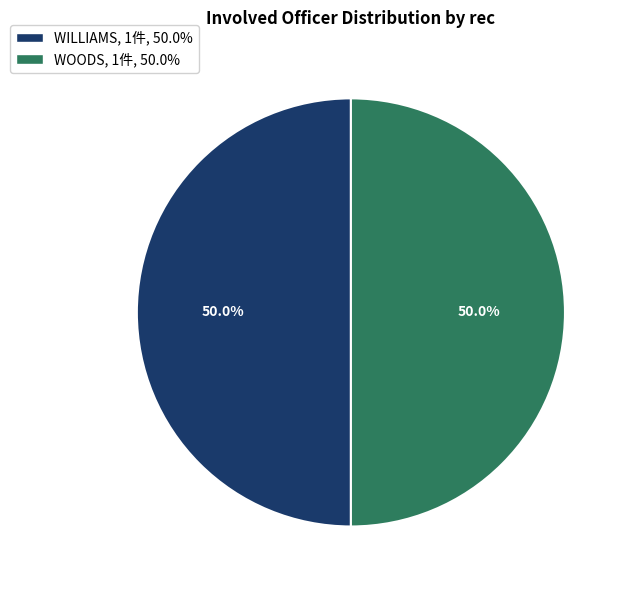

Is it true that WOODS is 12% of the pie?

False